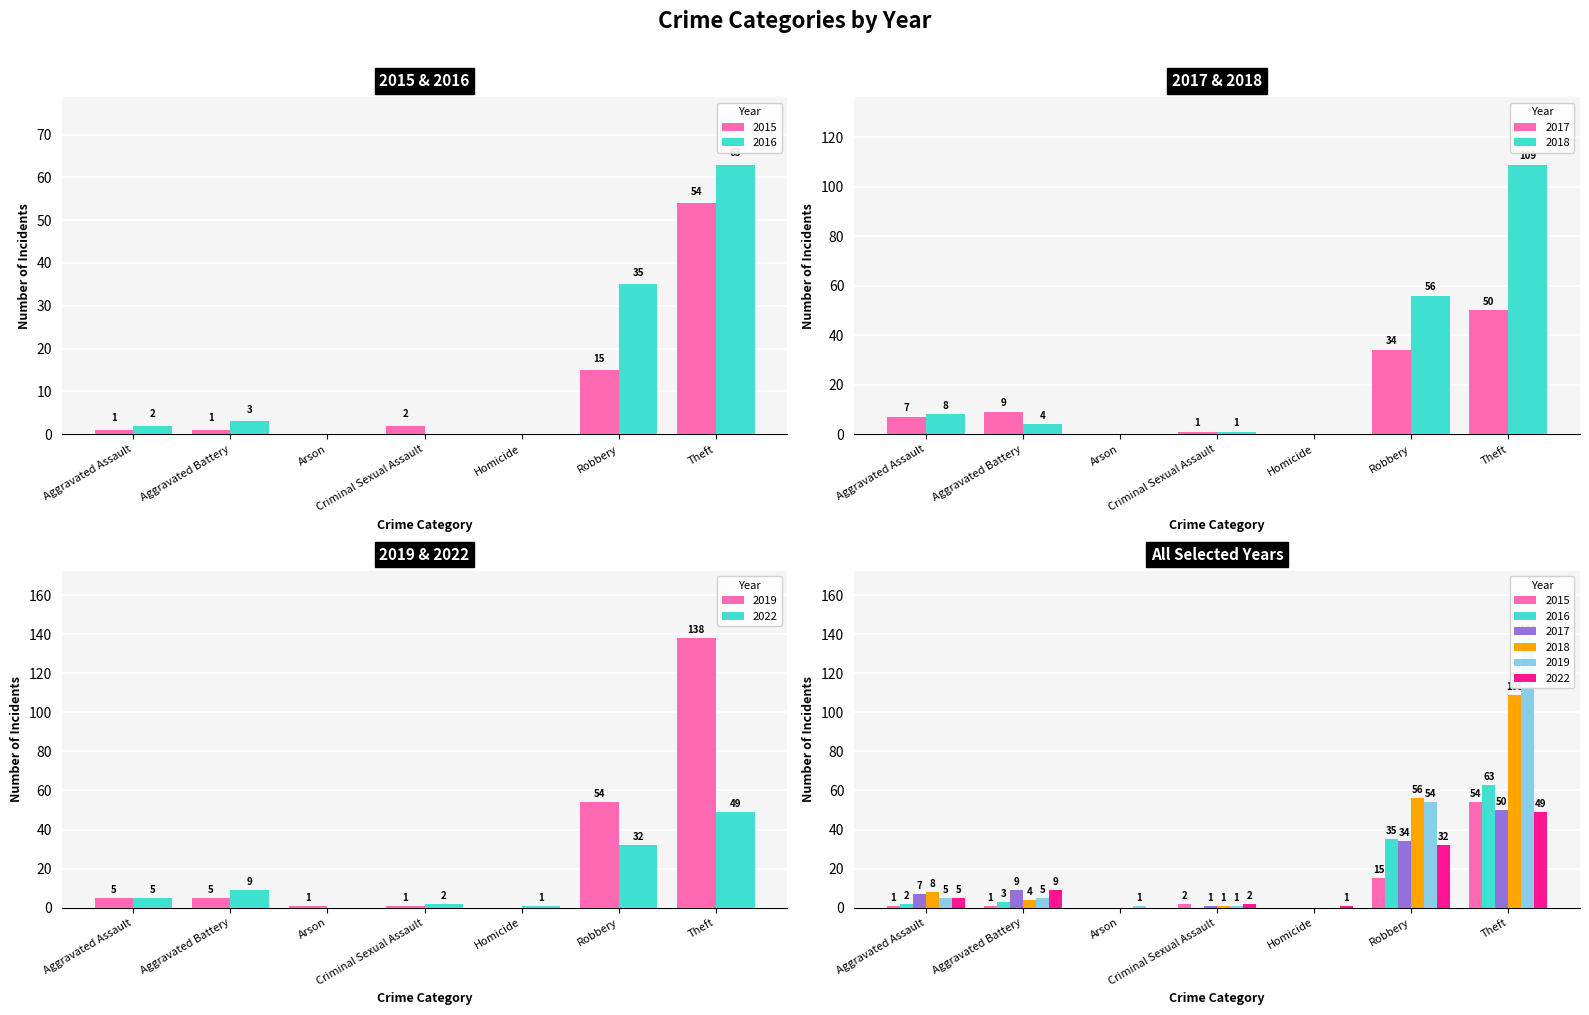

Which has a higher value, Aggravated Battery or Theft?

Theft